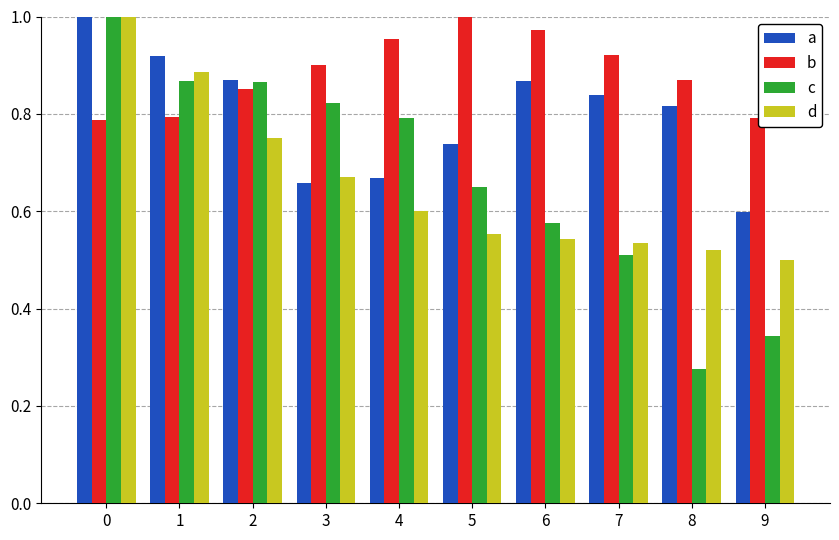

The value of a at 9 is 0.2. True or false?

False